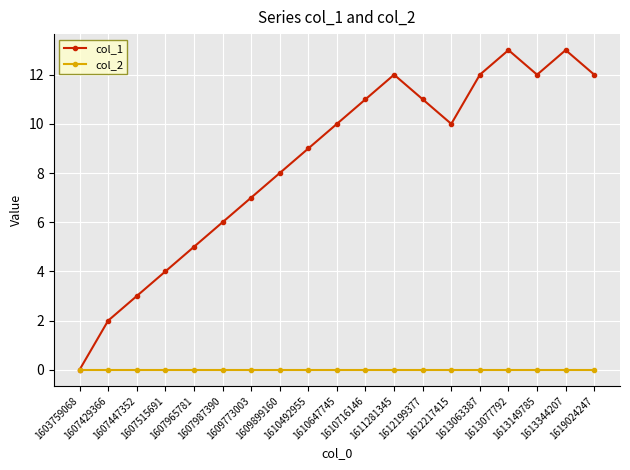

Reading left to right, what are all the values shown in this chart?

col_1: 0	2	3	4	5	6	7	8	9	10	11	12	11	10	12	13	12	13	12
col_2: 0	0	0	0	0	0	0	0	0	0	0	0	0	0	0	0	0	0	0